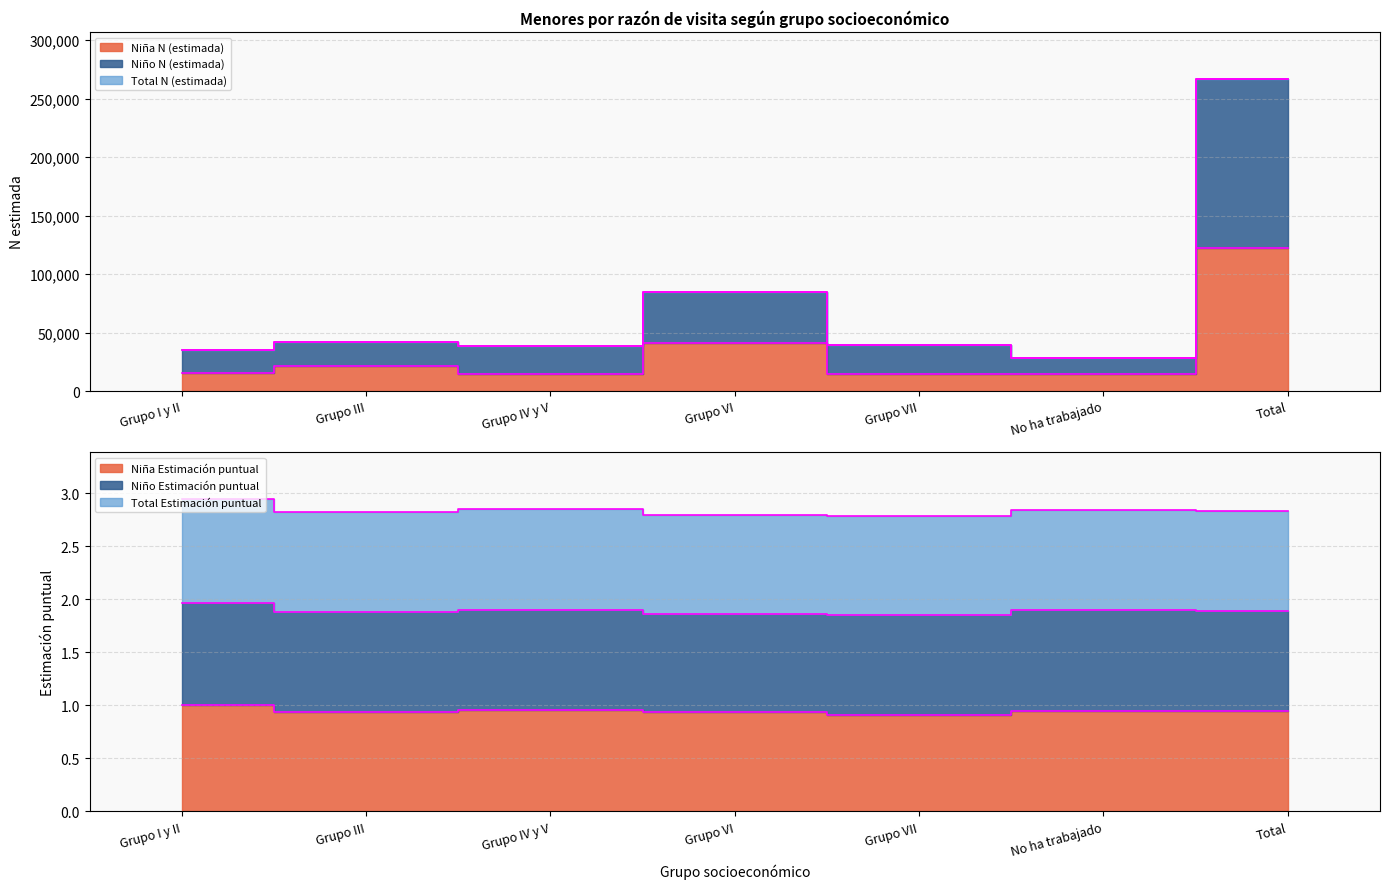

Is the value of Niña Estimación puntual at Total greater than the value of Niño N (estimada) at Grupo VII?

No